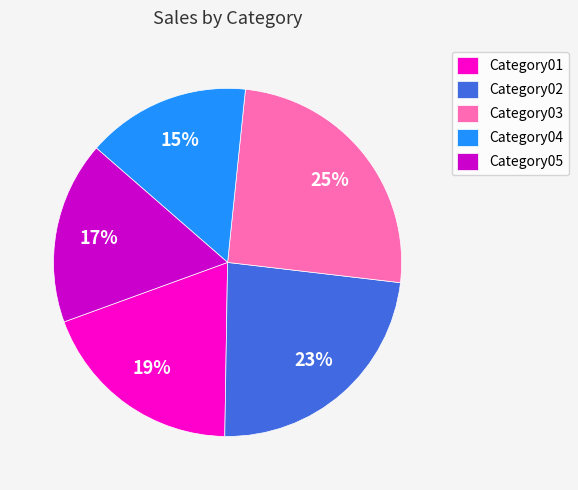

Is there any slice that represents more than half of the pie?

No